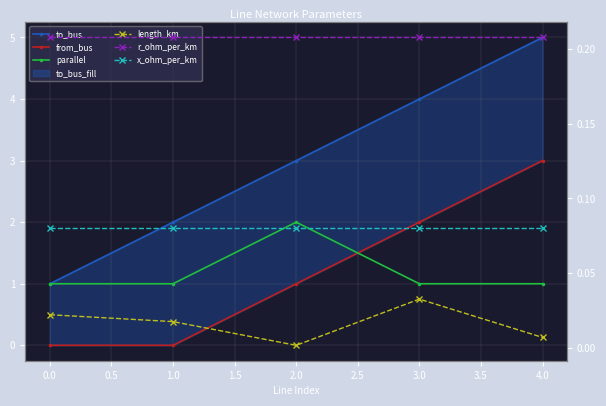

Is it true that length_km equals 0.0 at 4.0?

False